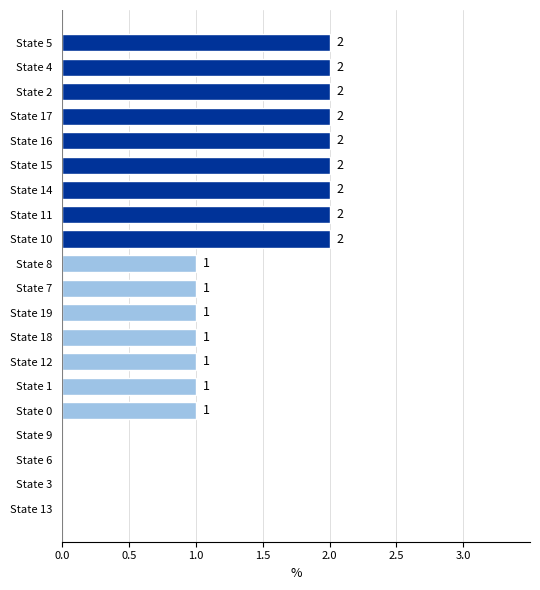

What is the sum of the values at State 5 and State 11?

4